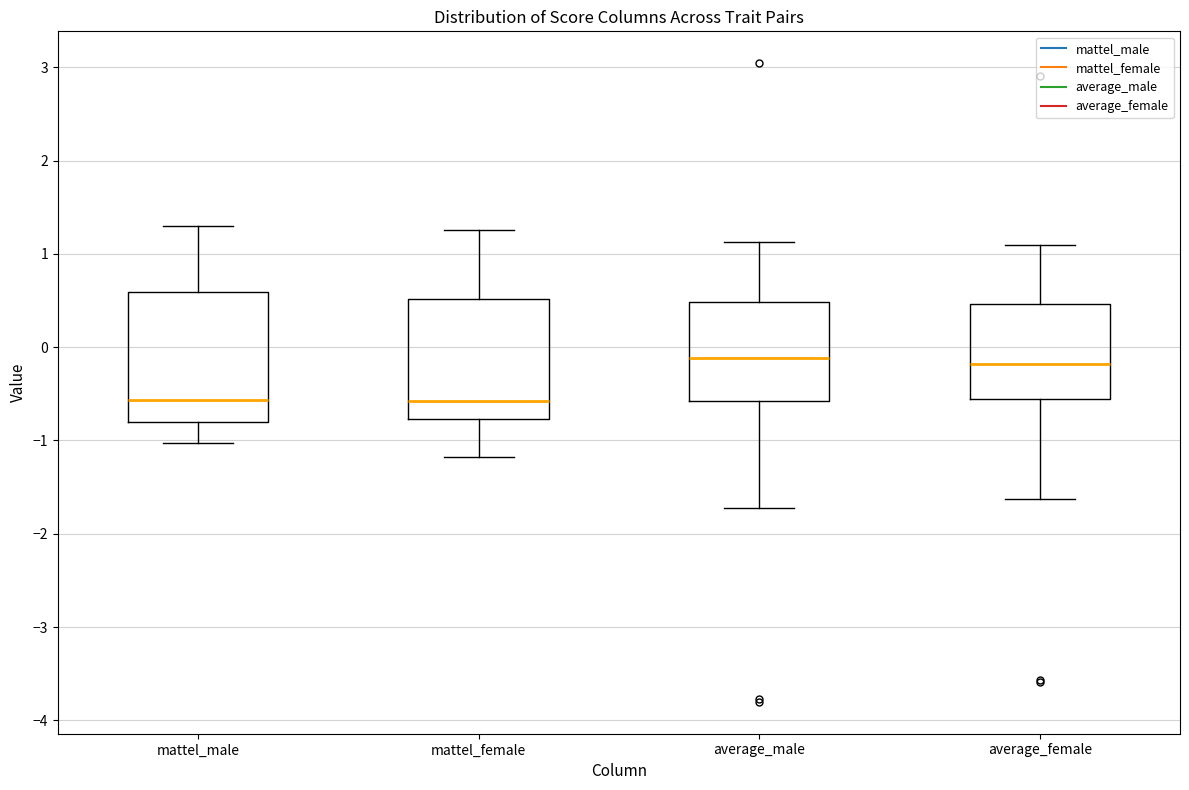

Where does the upper whisker of the box for average_male end on the y-axis? The values are not printed on the chart, so give them approximately, as read against the axis.

1.1